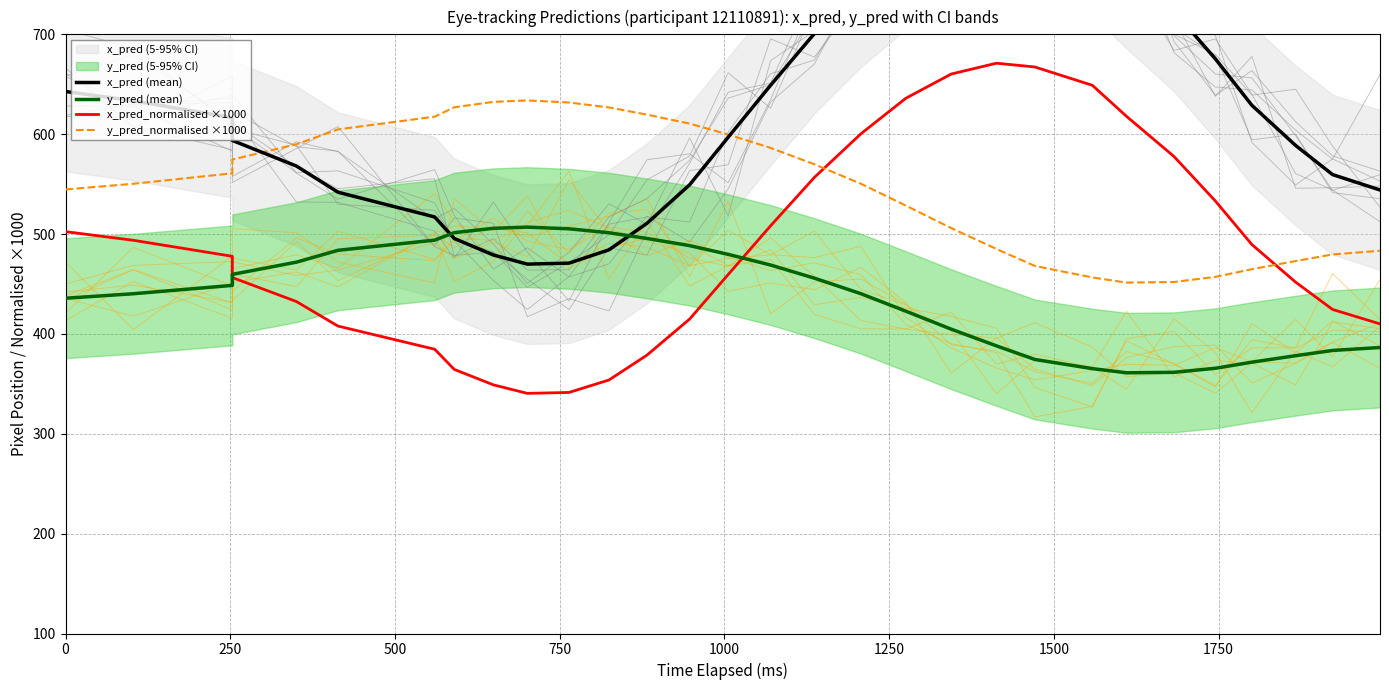

What is the average value of the y_pred_normalised ×1000 series?

547.9